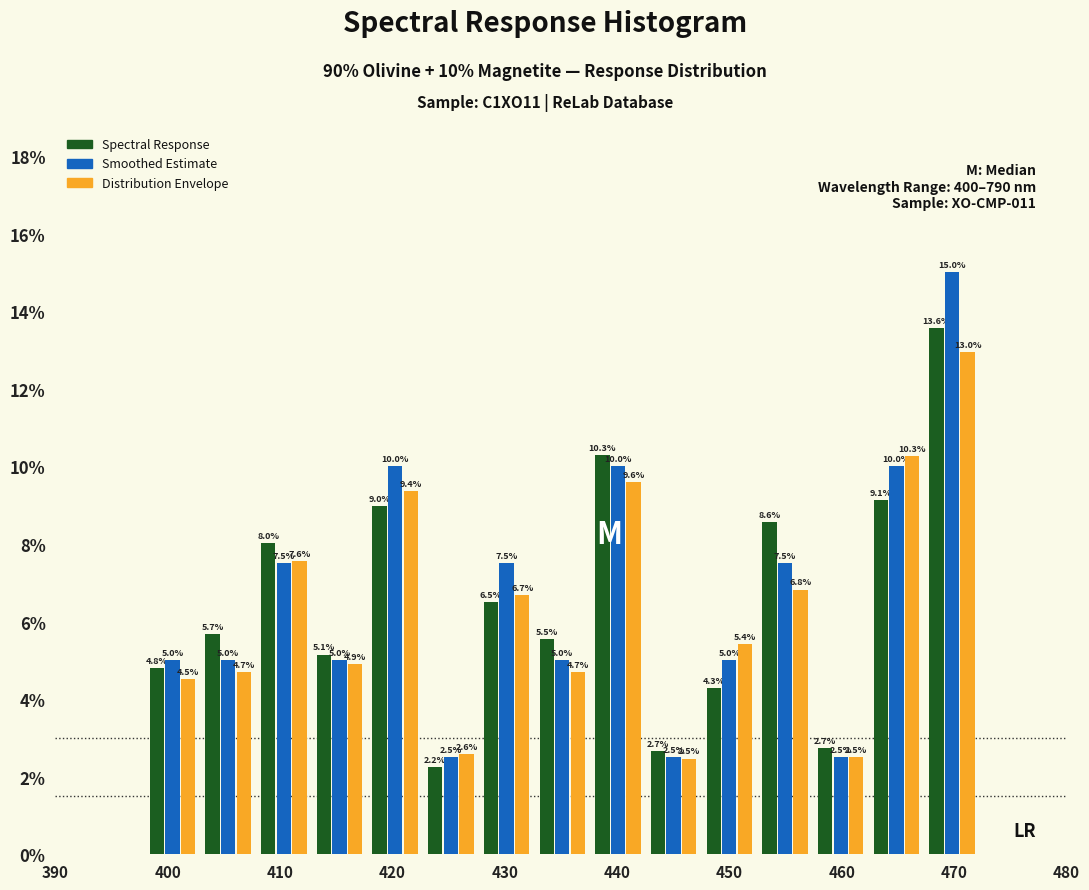

In the Smoothed Estimate series, which range on the x-axis has the tallest bar?

467 to 472